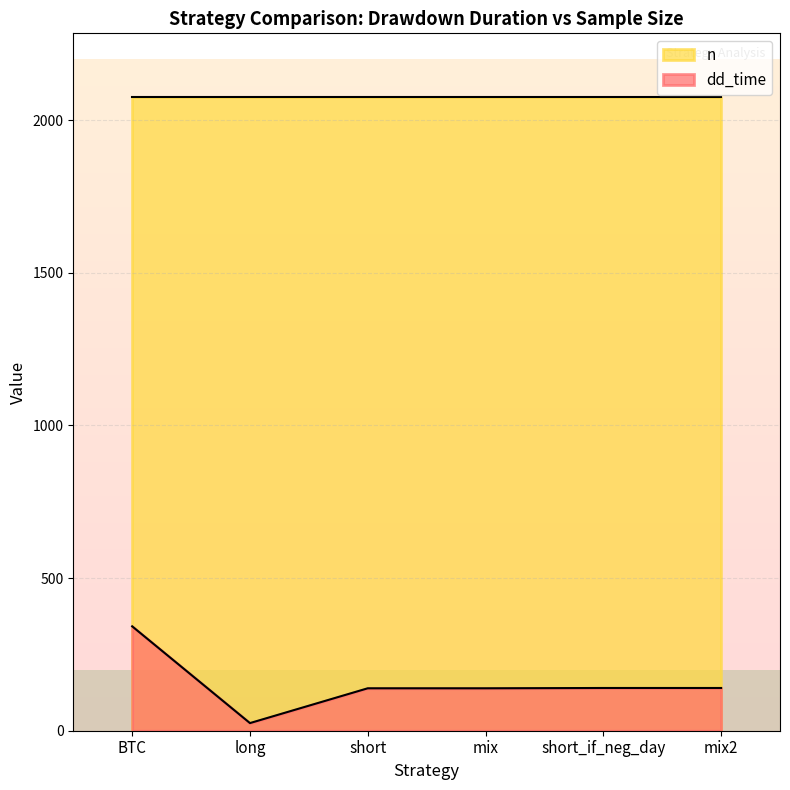

What is the change in value from mix to short_if_neg_day?

+1